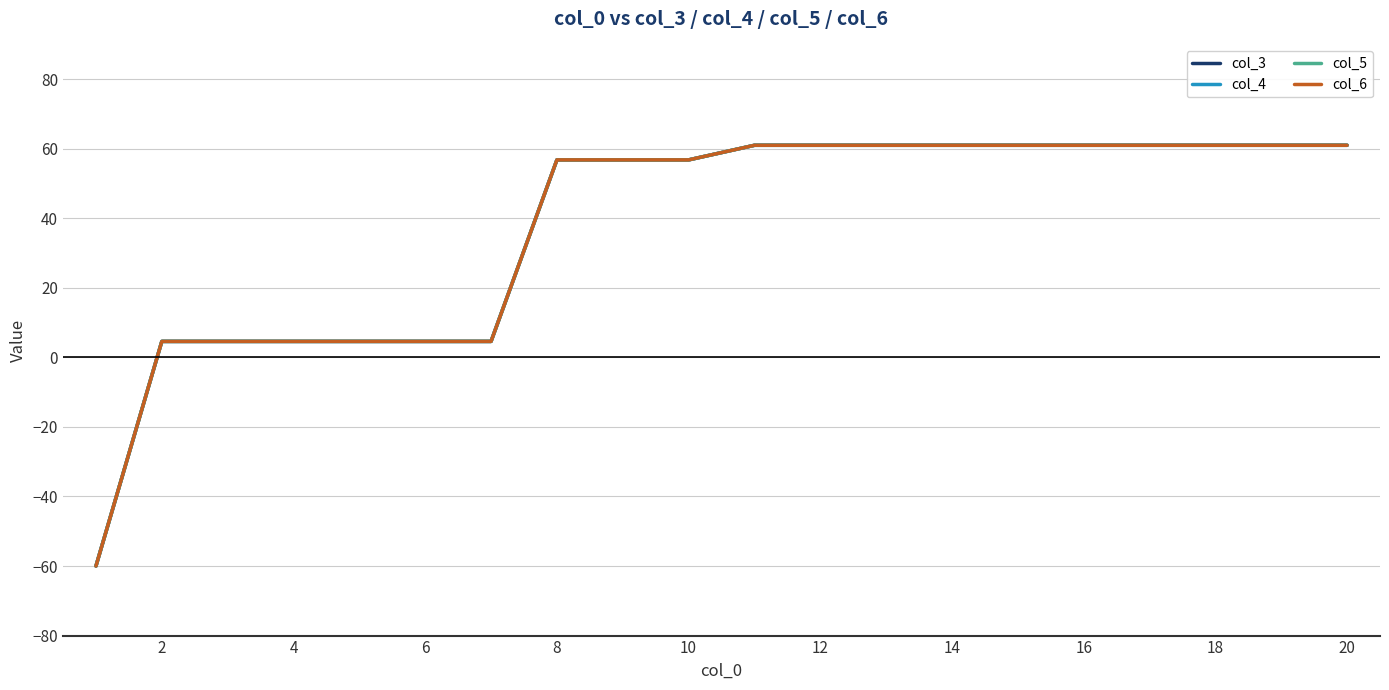

Rank the series by their maximum value, from lowest to highest.

col_3, col_4, col_5, col_6